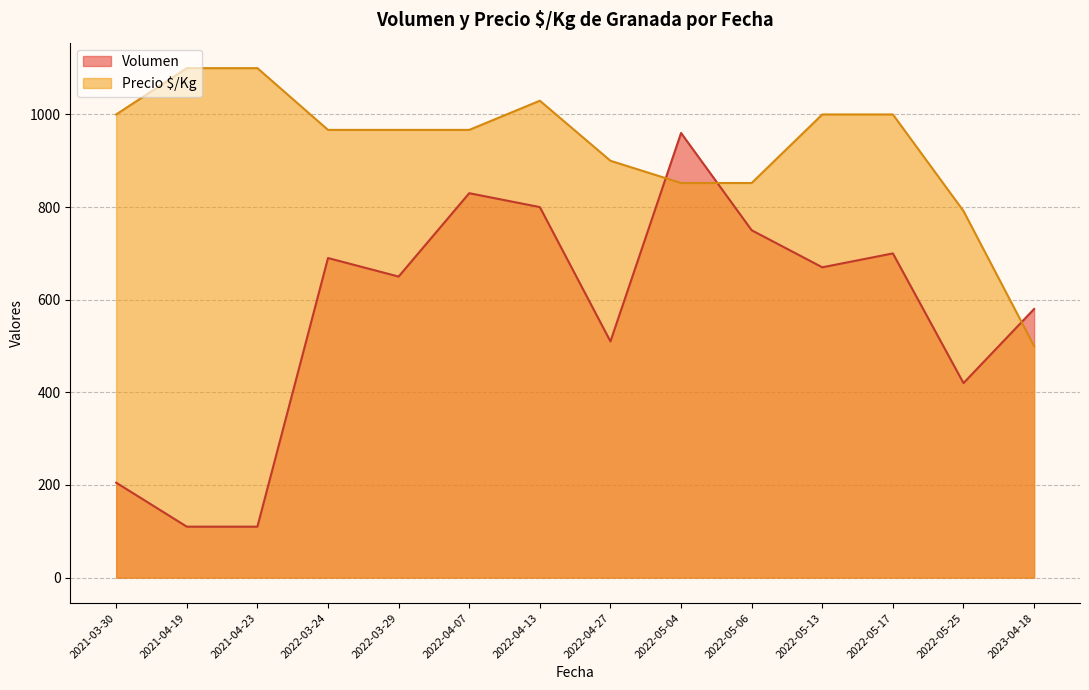

Is it true that Precio $/Kg equals 791.5 at 2022-05-25?

True